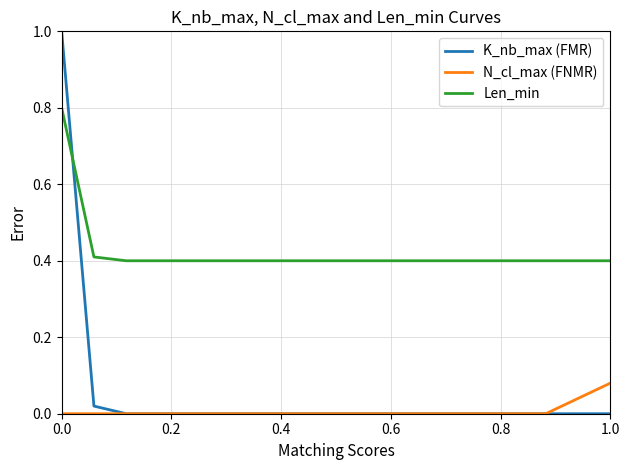

What is the greatest value displayed?

1.0